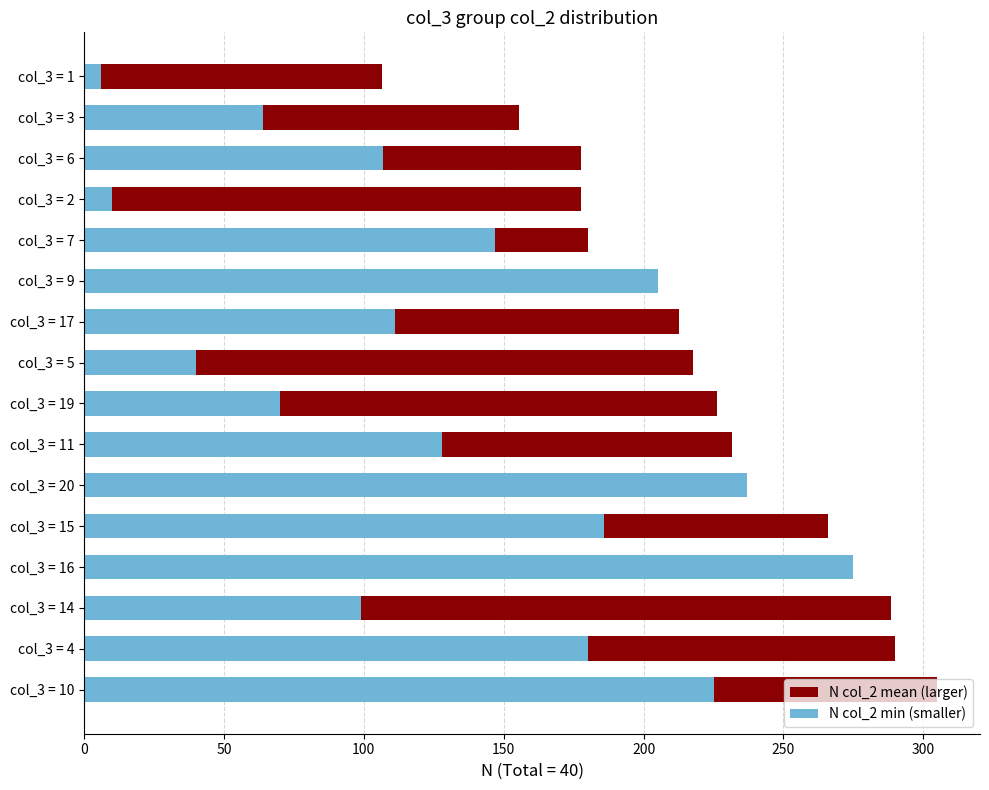

Is it true that N col_2 min (smaller) equals 275.0 at col_3 = 16?

True